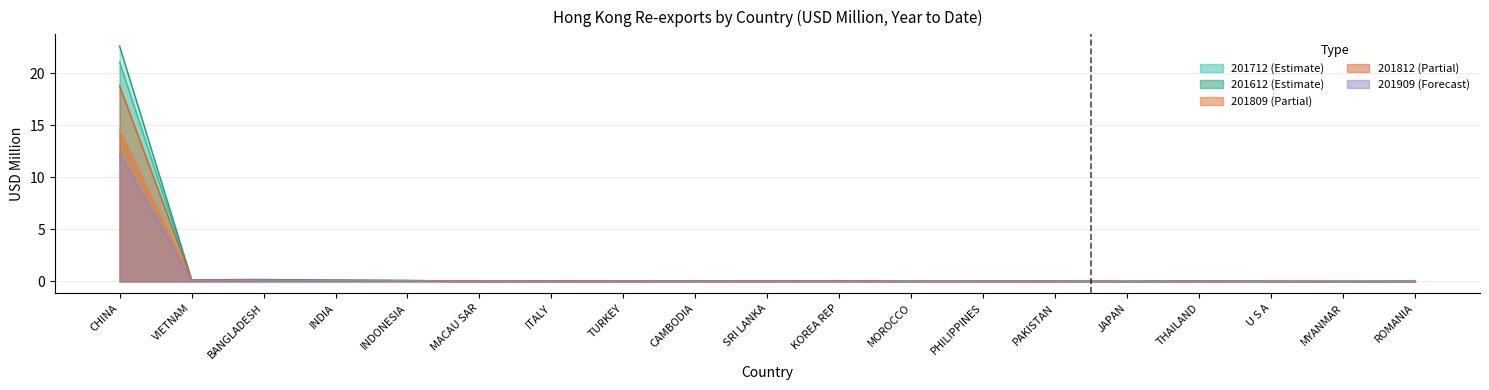

What is the label of the 2nd point from the left?

VIETNAM